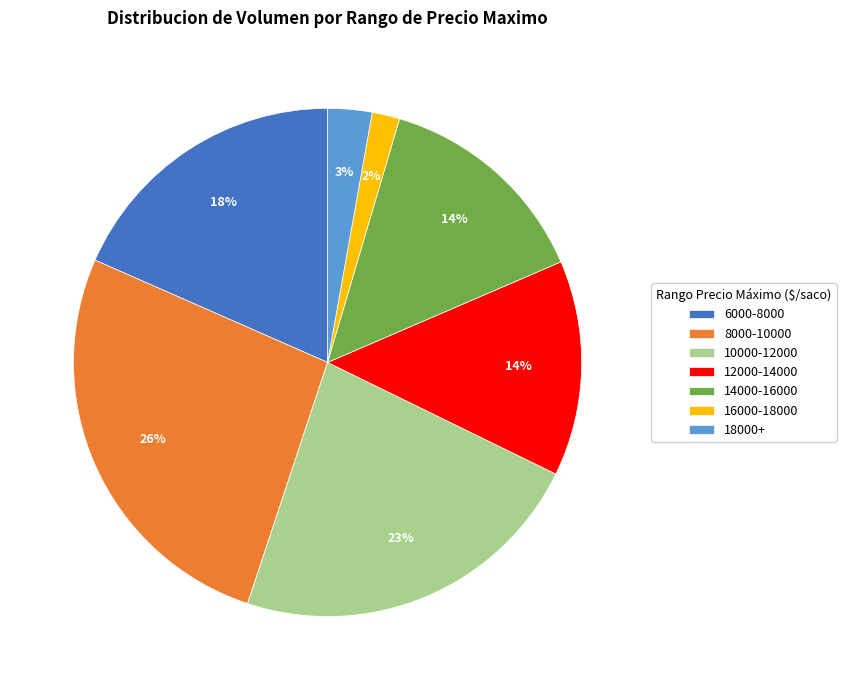

Which has a higher value, 8000-10000 or 6000-8000?

8000-10000